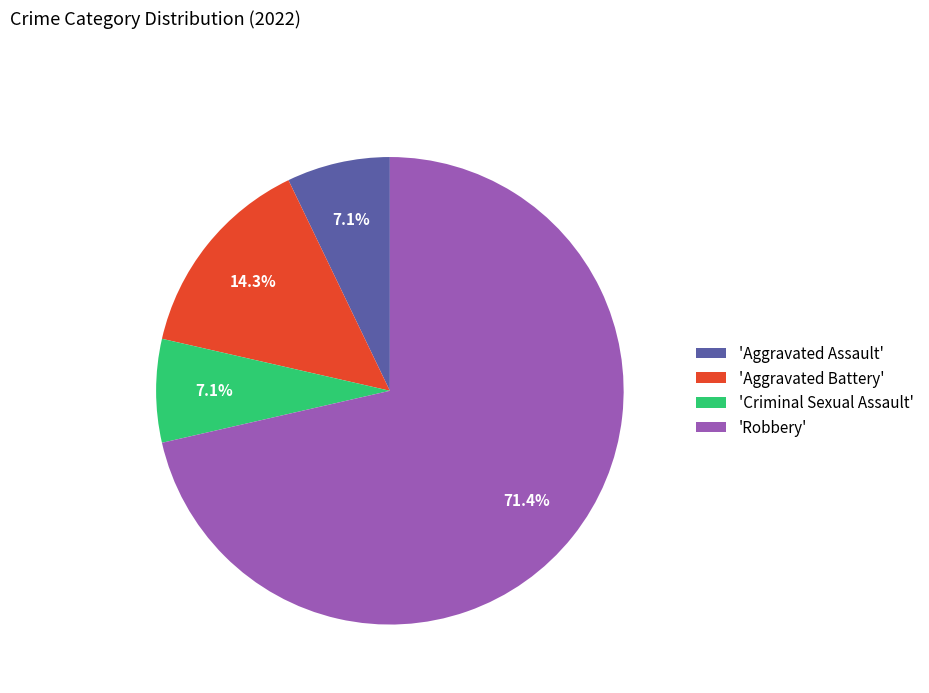

Count the number of slices in the pie.

4